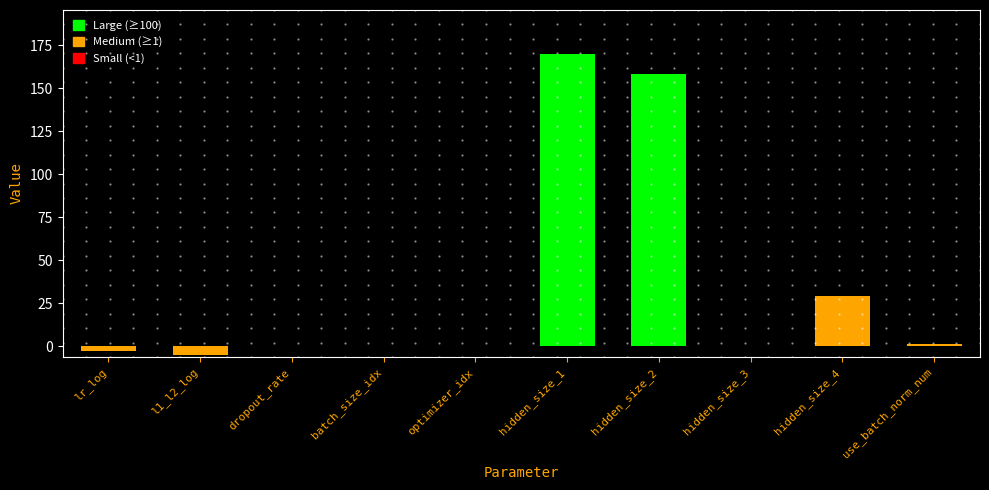

What is the sum of the values at hidden_size_3 and l1_l2_log?

-4.9